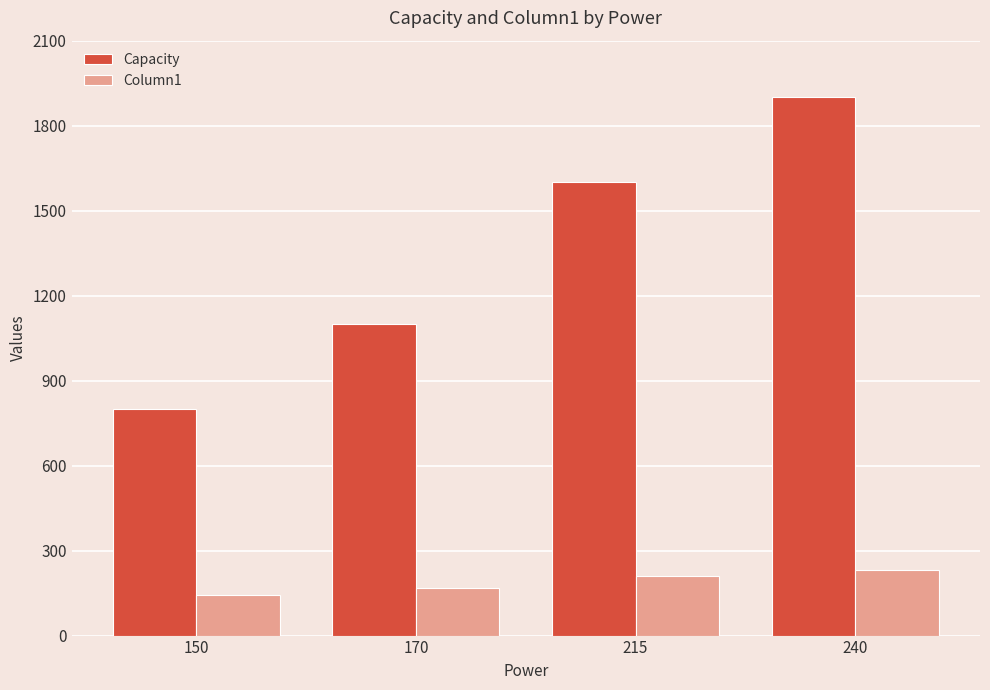

Reading left to right, transcribe all the data shown in this chart.

Capacity: 150=800	170=1100	215=1600	240=1900
Column1: 150=145	170=169	215=209	240=233